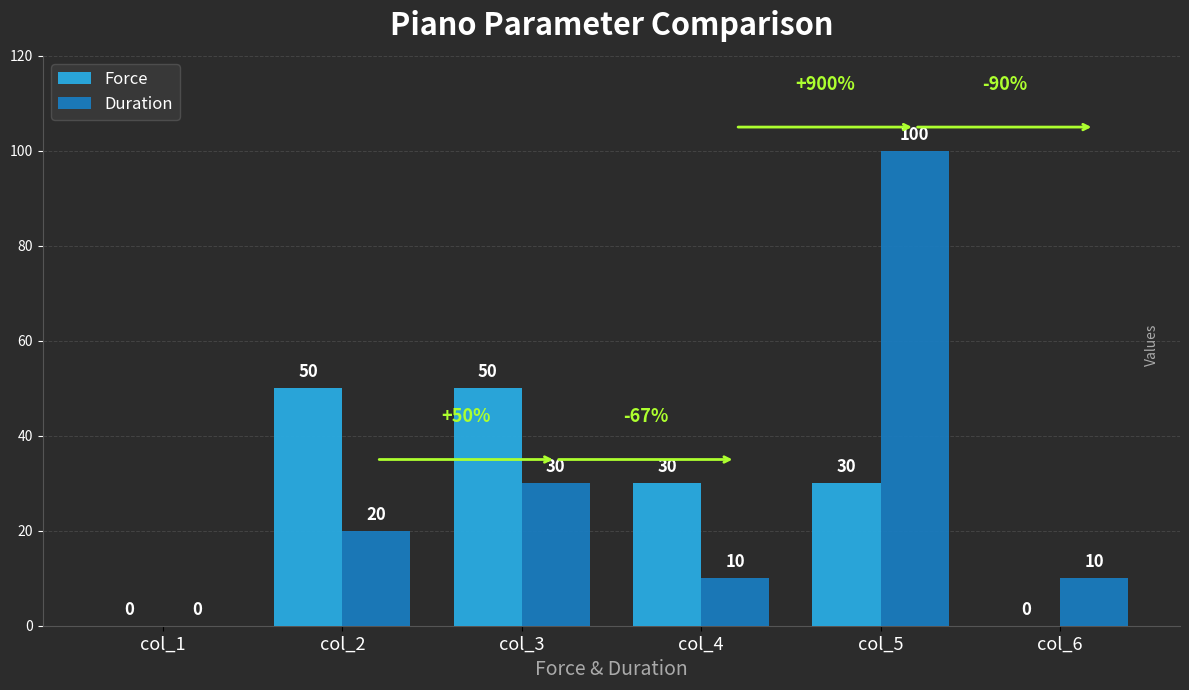

Is it true that Force equals -35 at col_1?

False